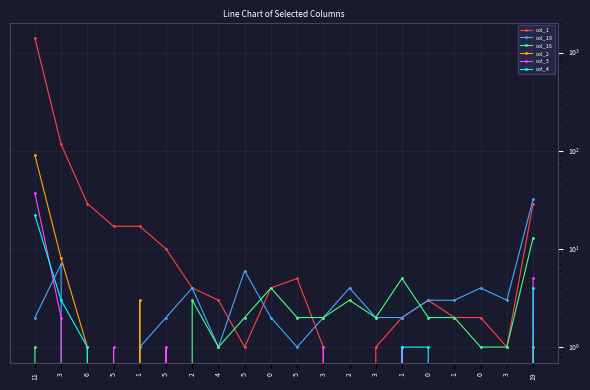

Between which two adjacent categories do col_2 and col_3 first intersect?

6 and 5